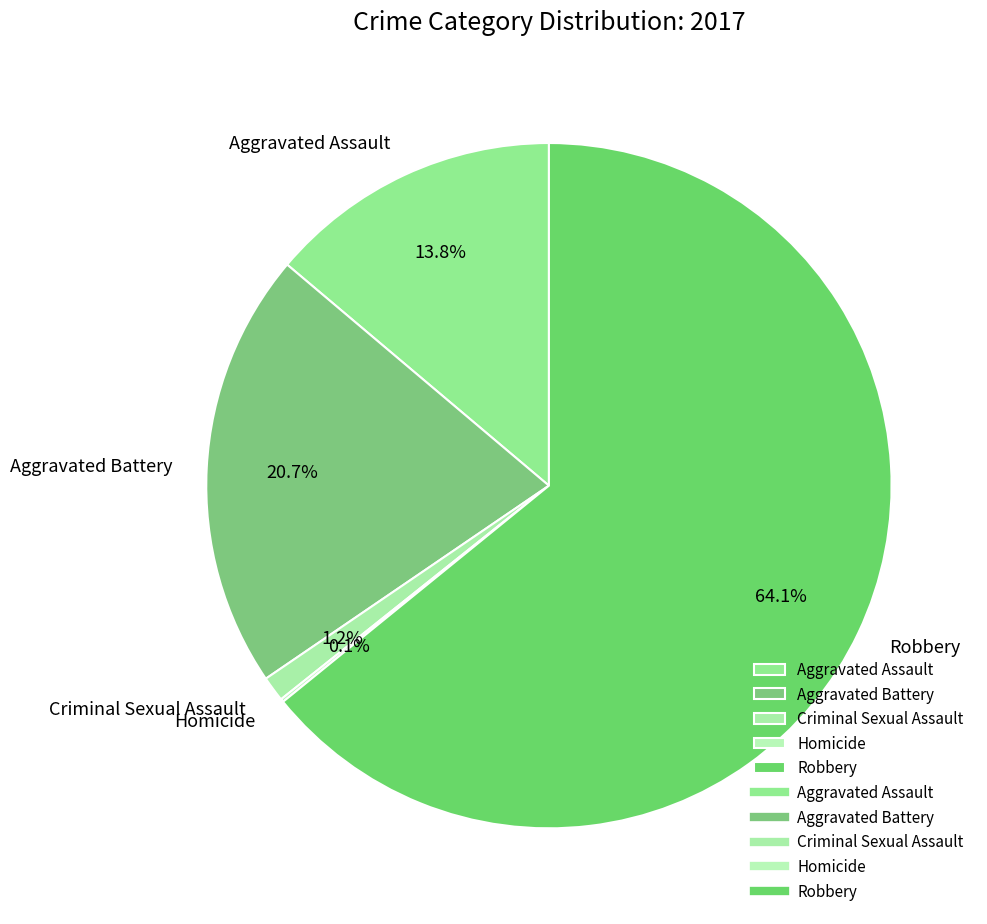

To the nearest percent, what portion does Aggravated Assault represent?

14%